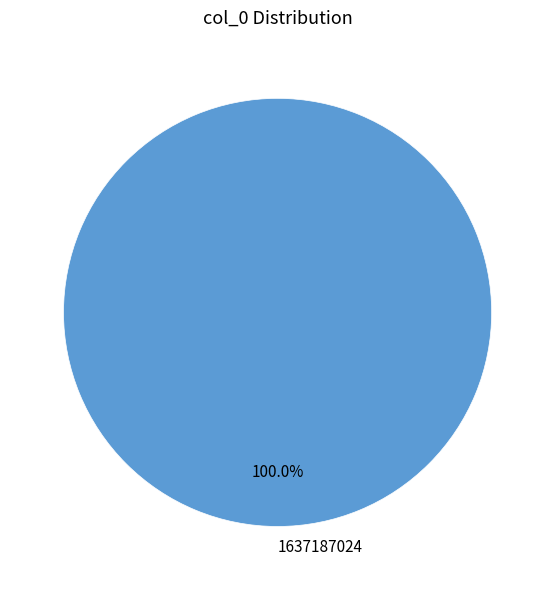

Rank the categories by value from lowest to highest.

1637187024